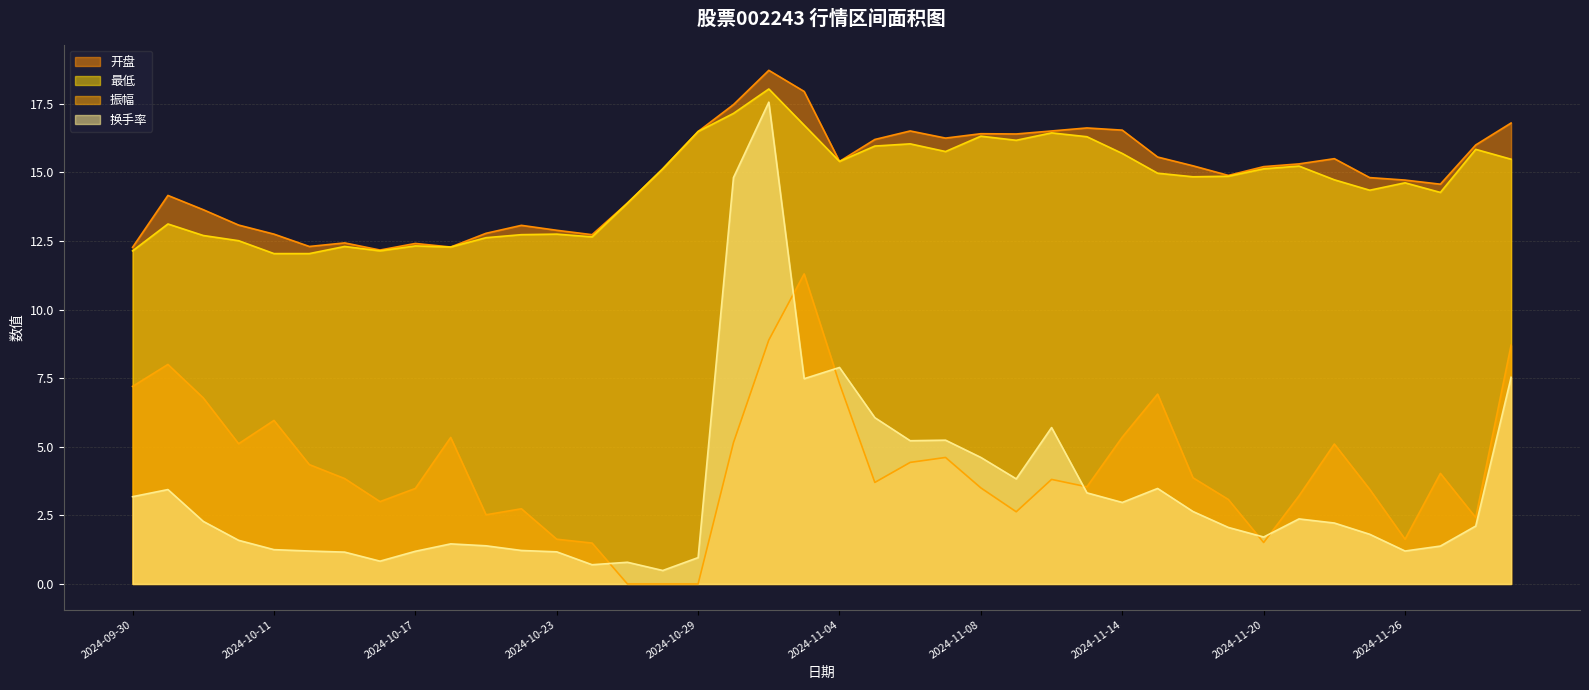

In 开盘, how many points are higher than both neighbors (excluding endpoints)?

9